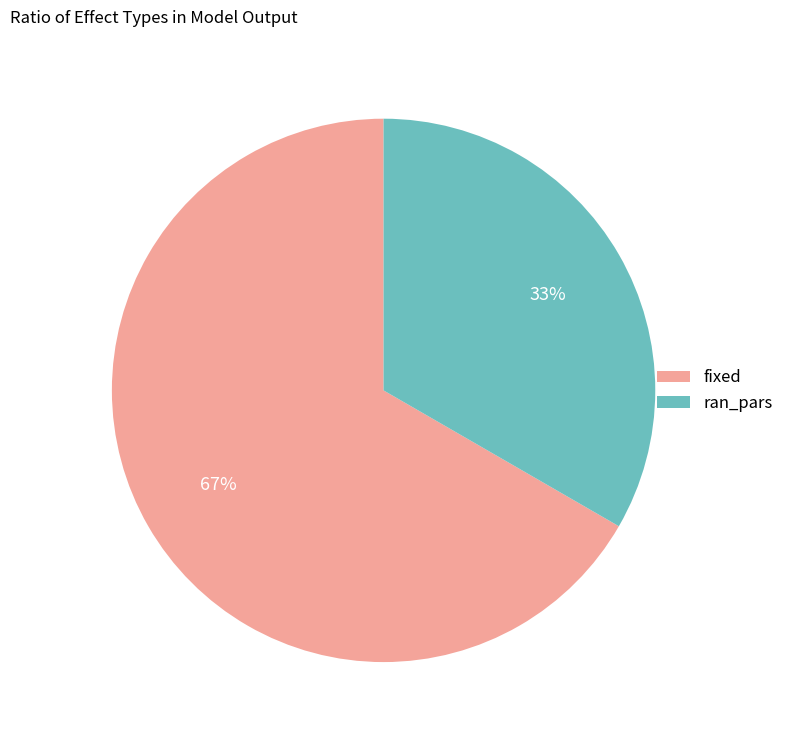

What is the smallest slice in the pie chart?

ran_pars